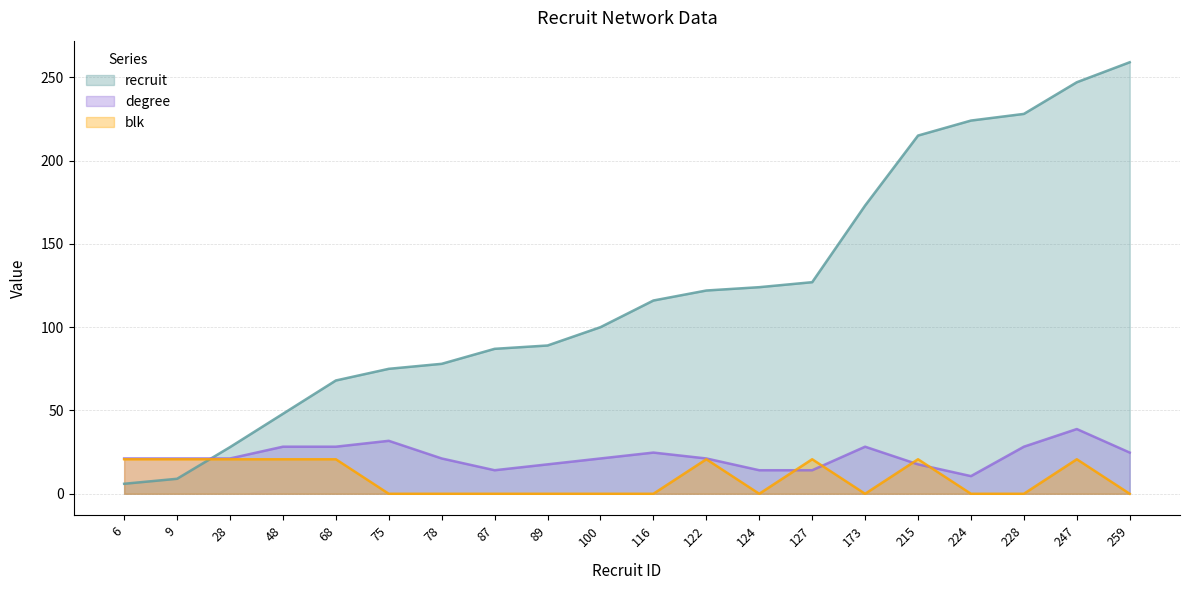

The blk series shows 0.0 at 124. True or false?

True